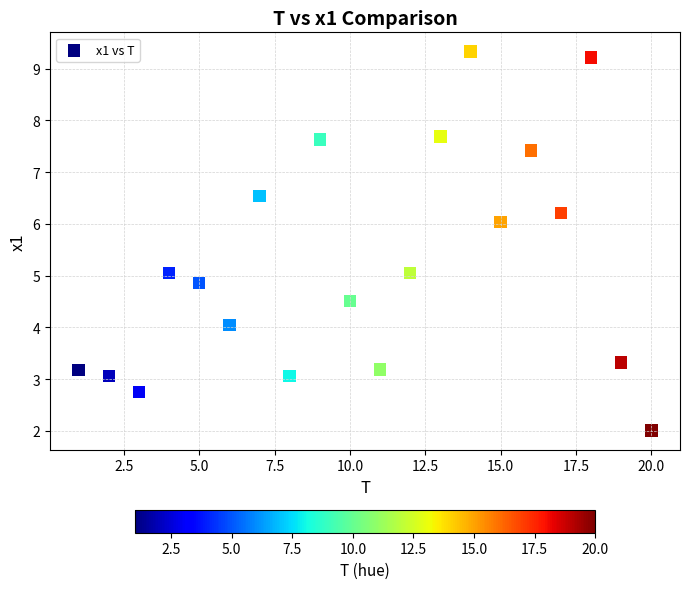

What is the range of Y values (max minus min)?

7.3